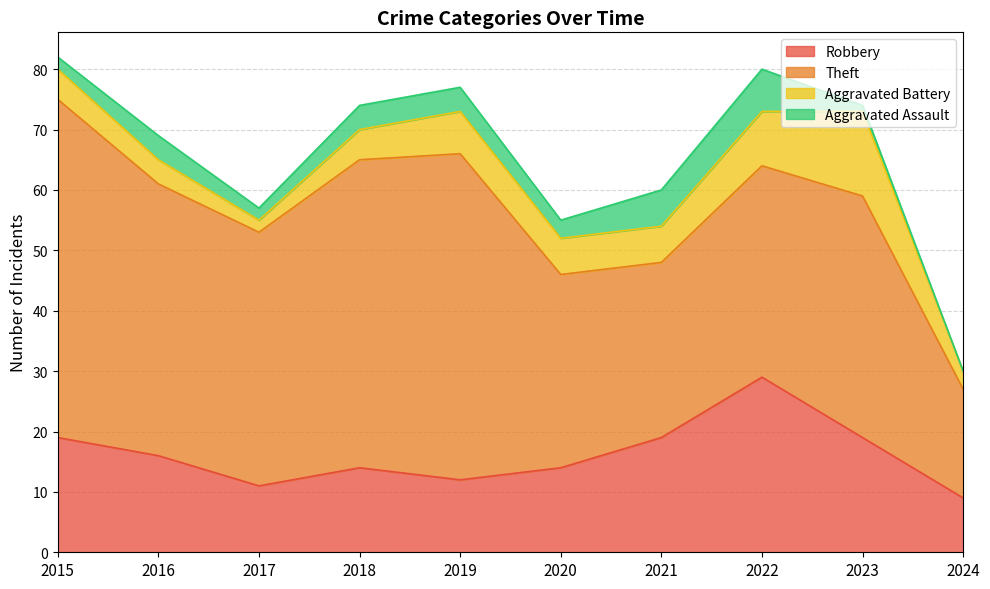

Rank the series at 2022 from highest to lowest value.

Theft, Robbery, Aggravated Battery, Aggravated Assault